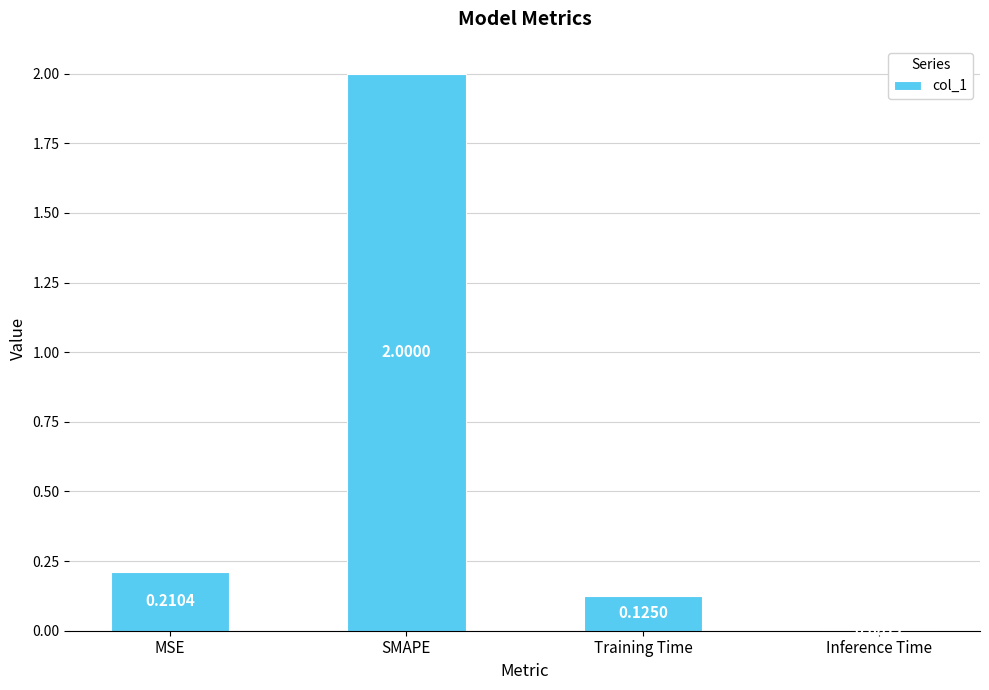

Read the value at SMAPE.

2.0